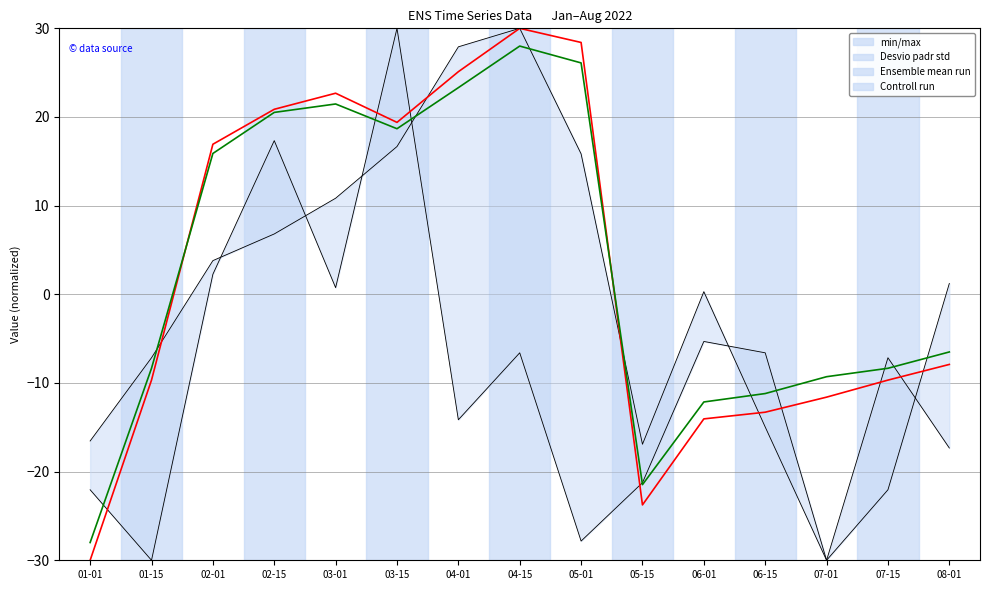

How many lines are shown in the chart?

2